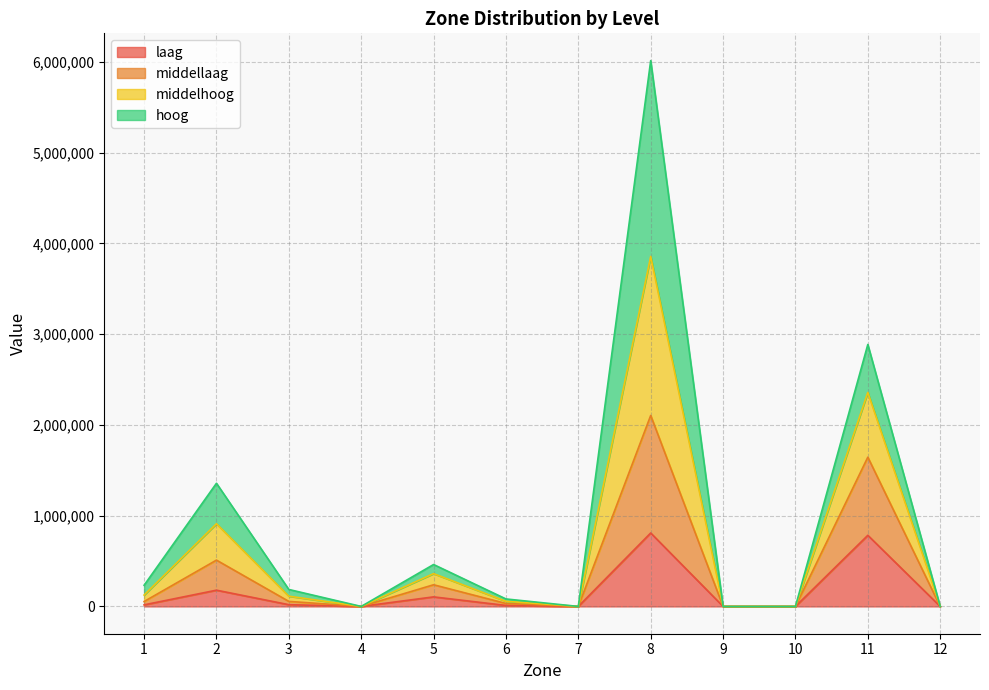

At which category is the sum across all series the highest?

8